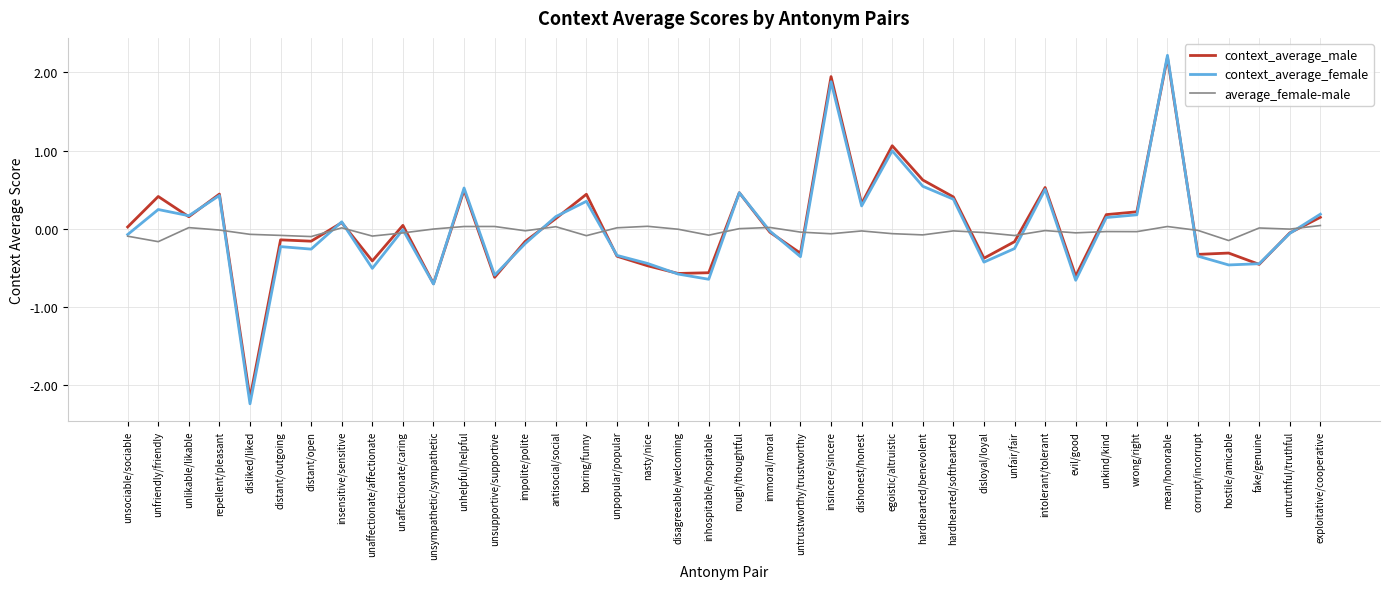

What is the lowest value of the context_average_male series?

-2.2